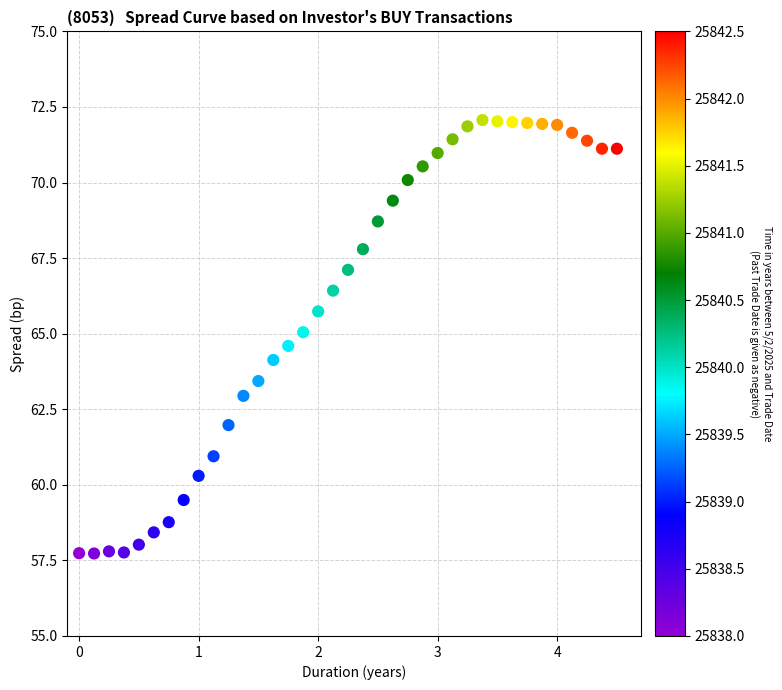

What is the range of Y values (max minus min)?

14.3